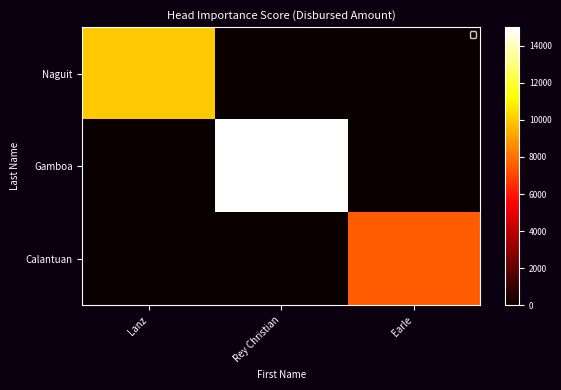

Reading left to right, what are all the values shown in this chart?

Naguit: Lanz=10000	Rey Christian=0	Earle=0
Gamboa: Lanz=0	Rey Christian=15000	Earle=0
Calantuan: Lanz=0	Rey Christian=0	Earle=7500